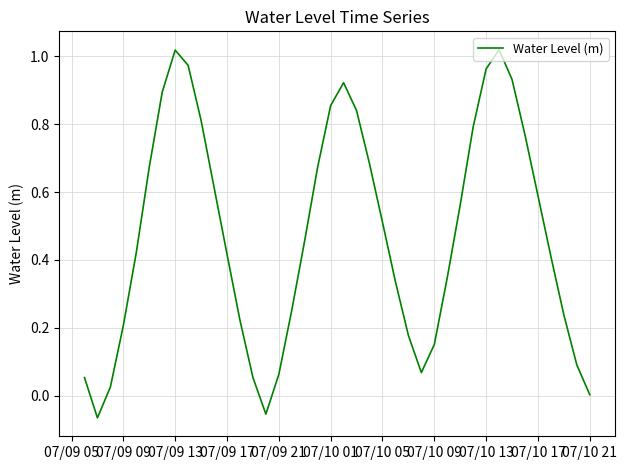

Count the number of data series in this chart.

1